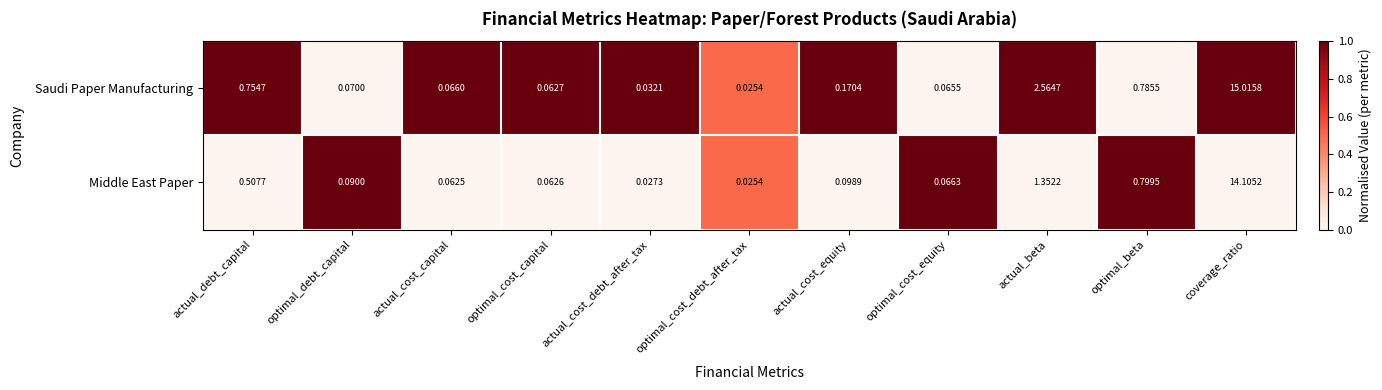

How many data points does each series have?

11